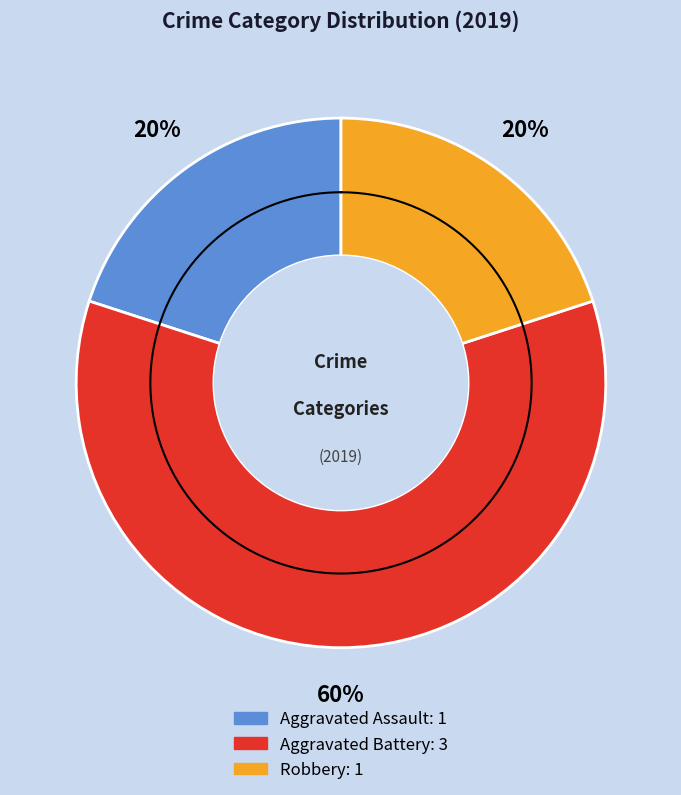

Is it true that Aggravated Assault is 11% of the pie?

False